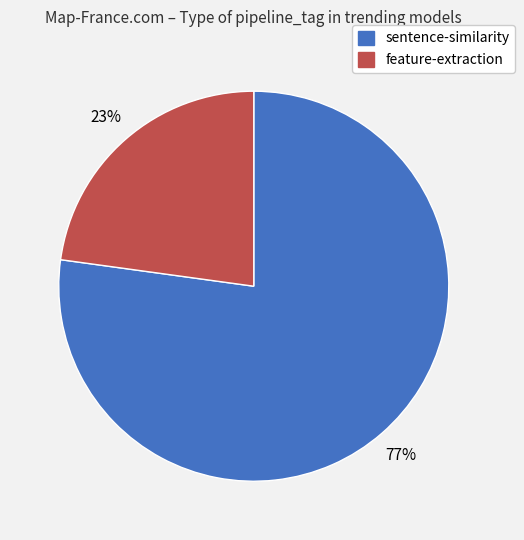

To the nearest percent, what is the average slice percentage?

50%